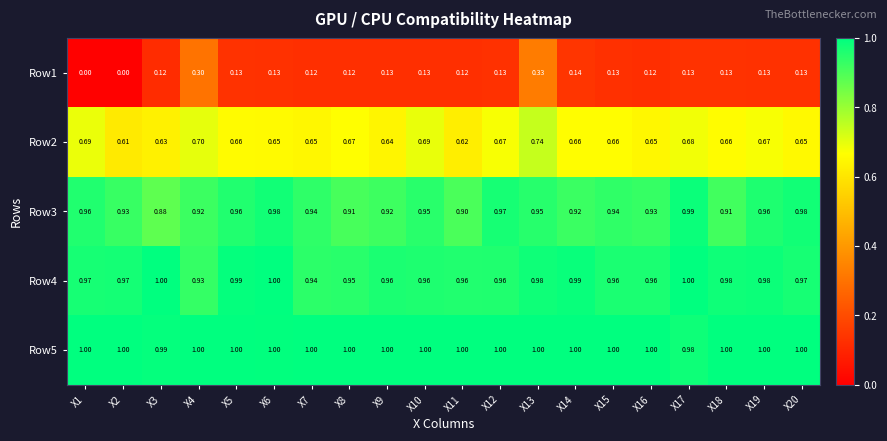

Is the value of Row2 at X10 greater than the value of Row4 at X20?

No